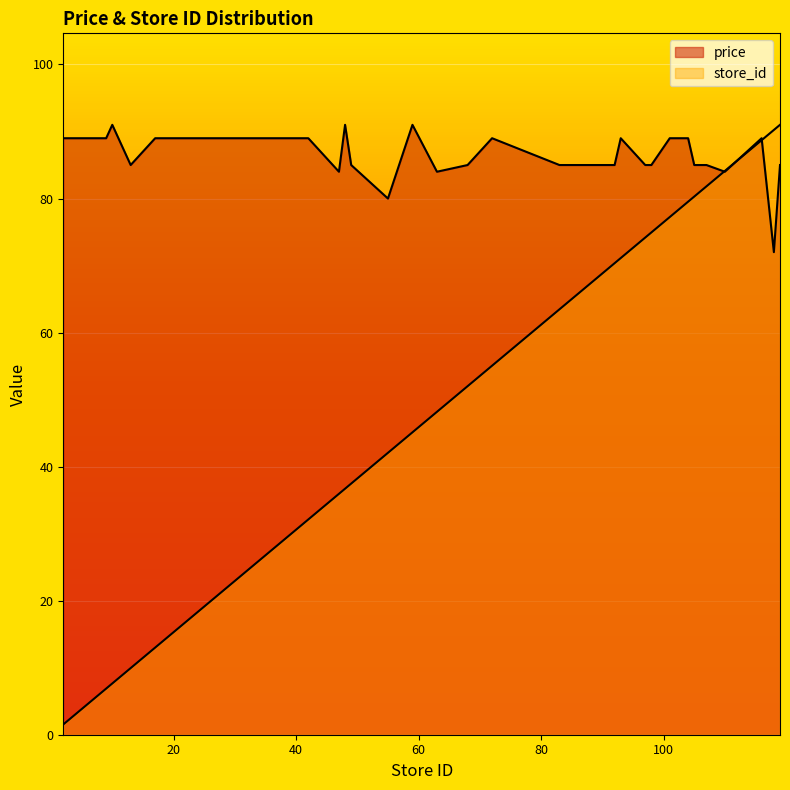

At which category does price reach its first local valley?

13